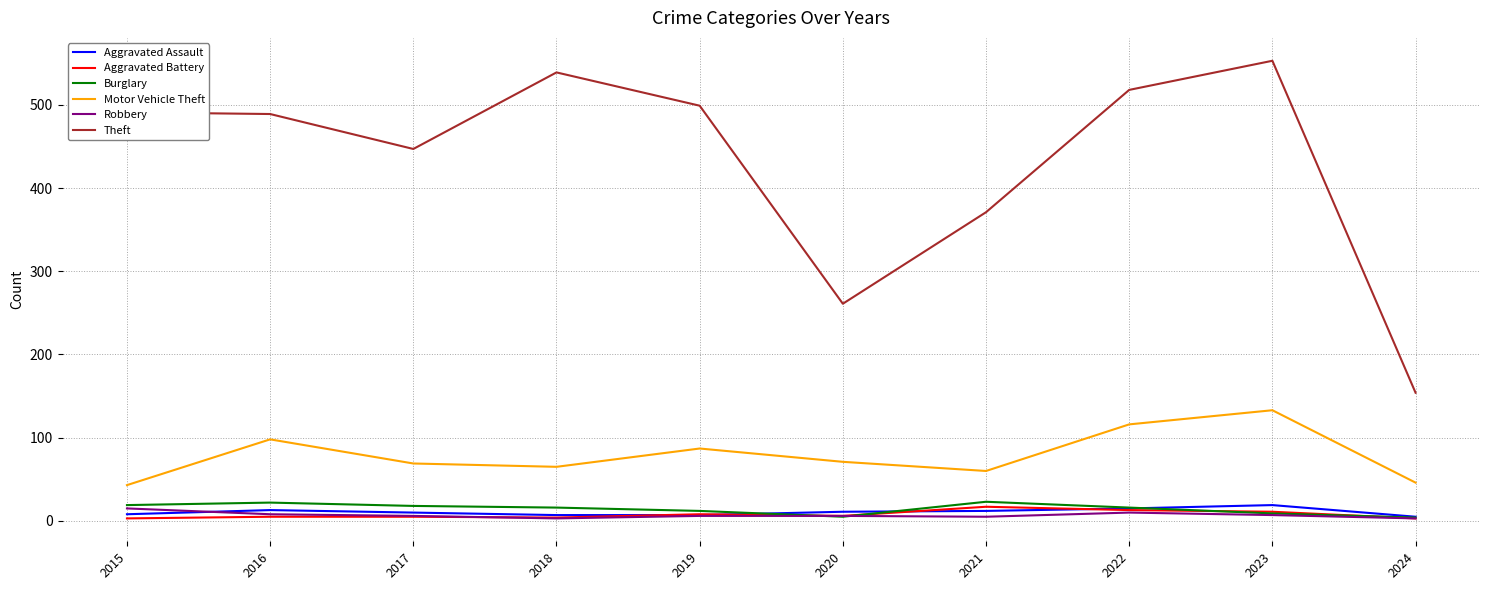

Which category has the highest value across all series?

2023